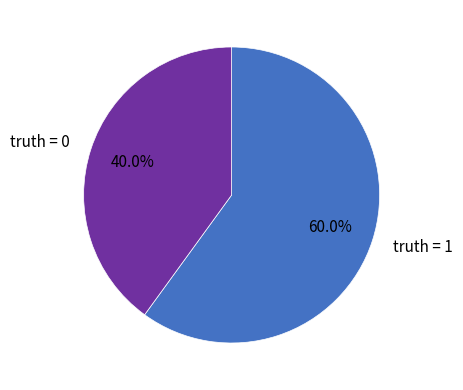

How many segments does this pie chart have?

2